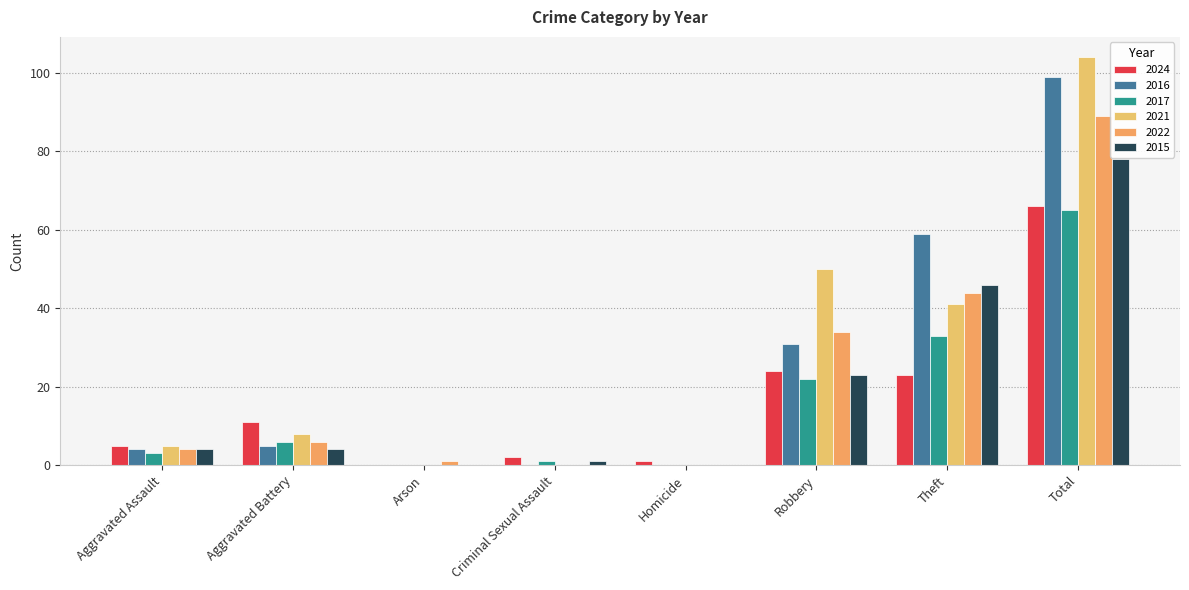

Is it true that 2015 equals 46 at Theft?

True